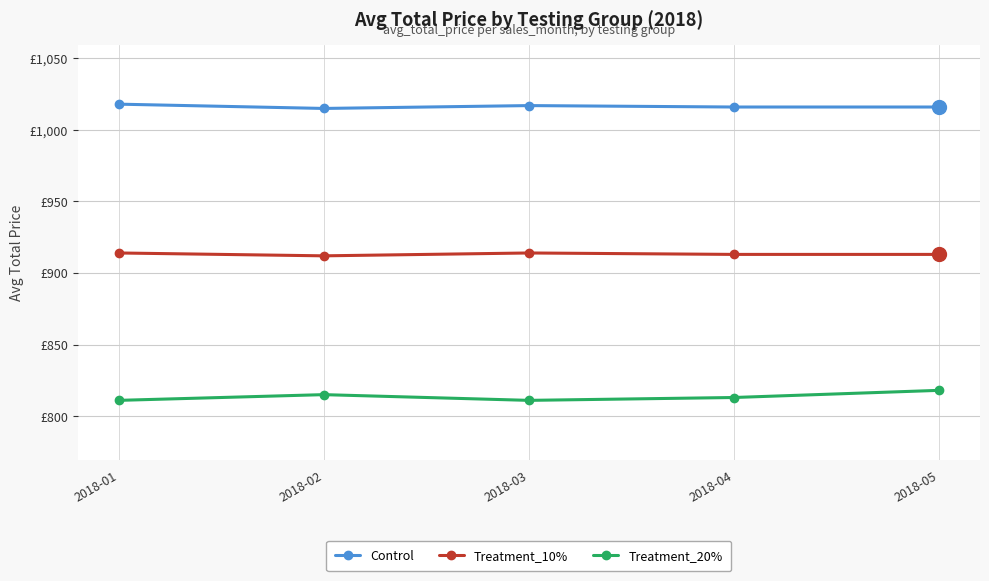

Does the chart display data point markers on the line(s)?

Yes